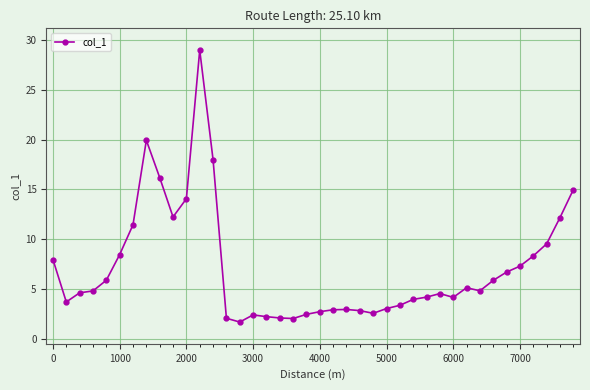

What is the sum of all values?

284.4